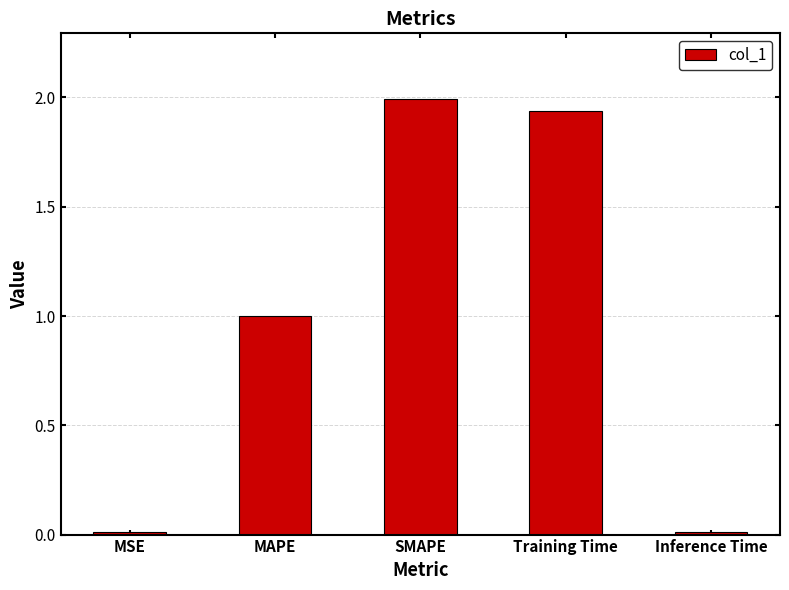

What is the label of the 1st bar from the left?

MSE